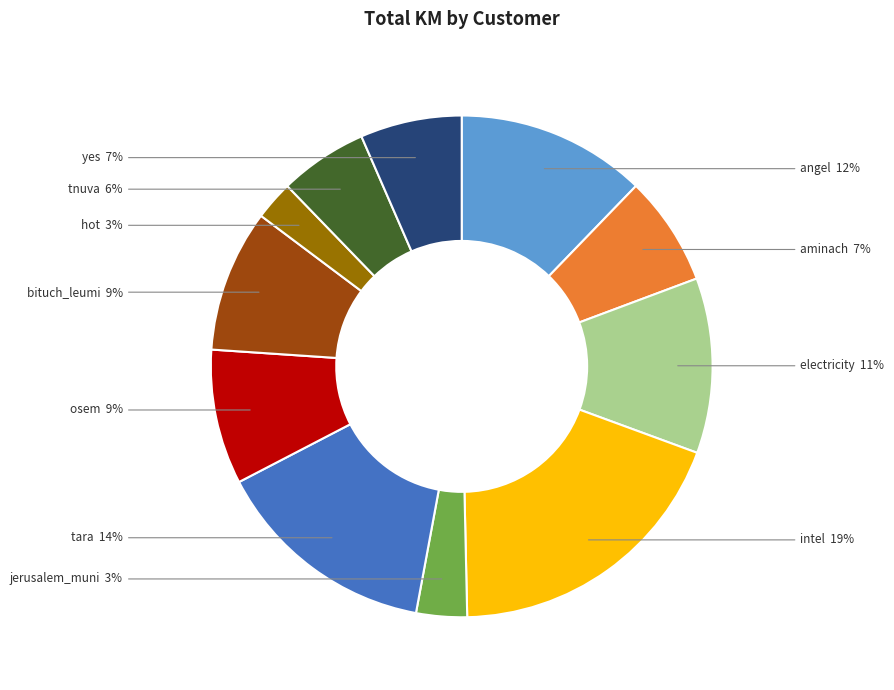

To the nearest percent, what is the average slice percentage?

9%